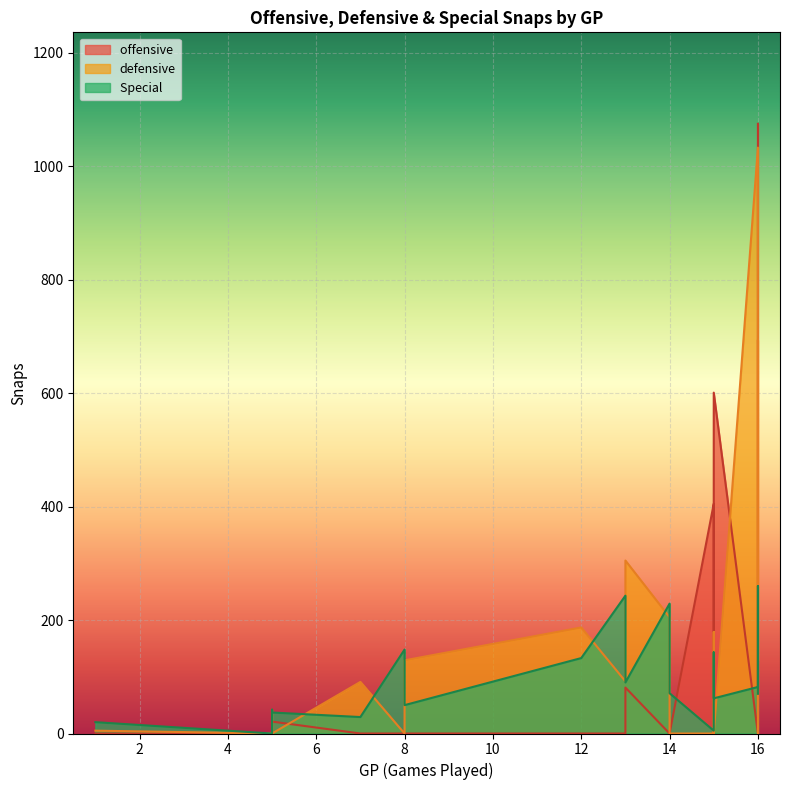

What is the label of the 18th point from the left?

2